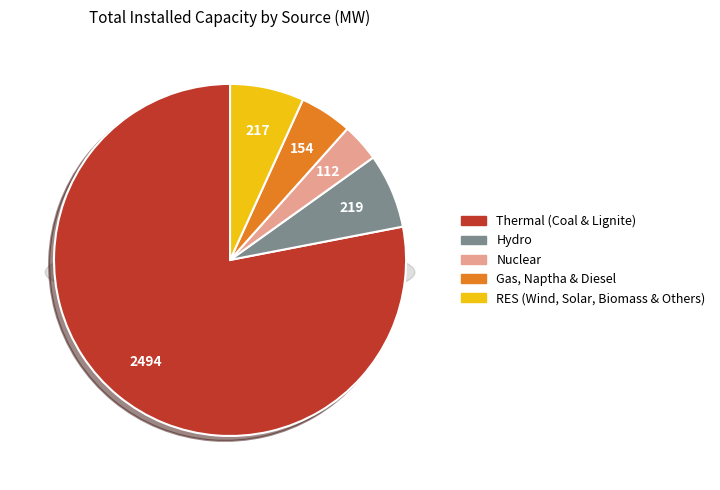

To the nearest percent, what is the combined percentage of Nuclear and Gas, Naptha & Diesel?

8%